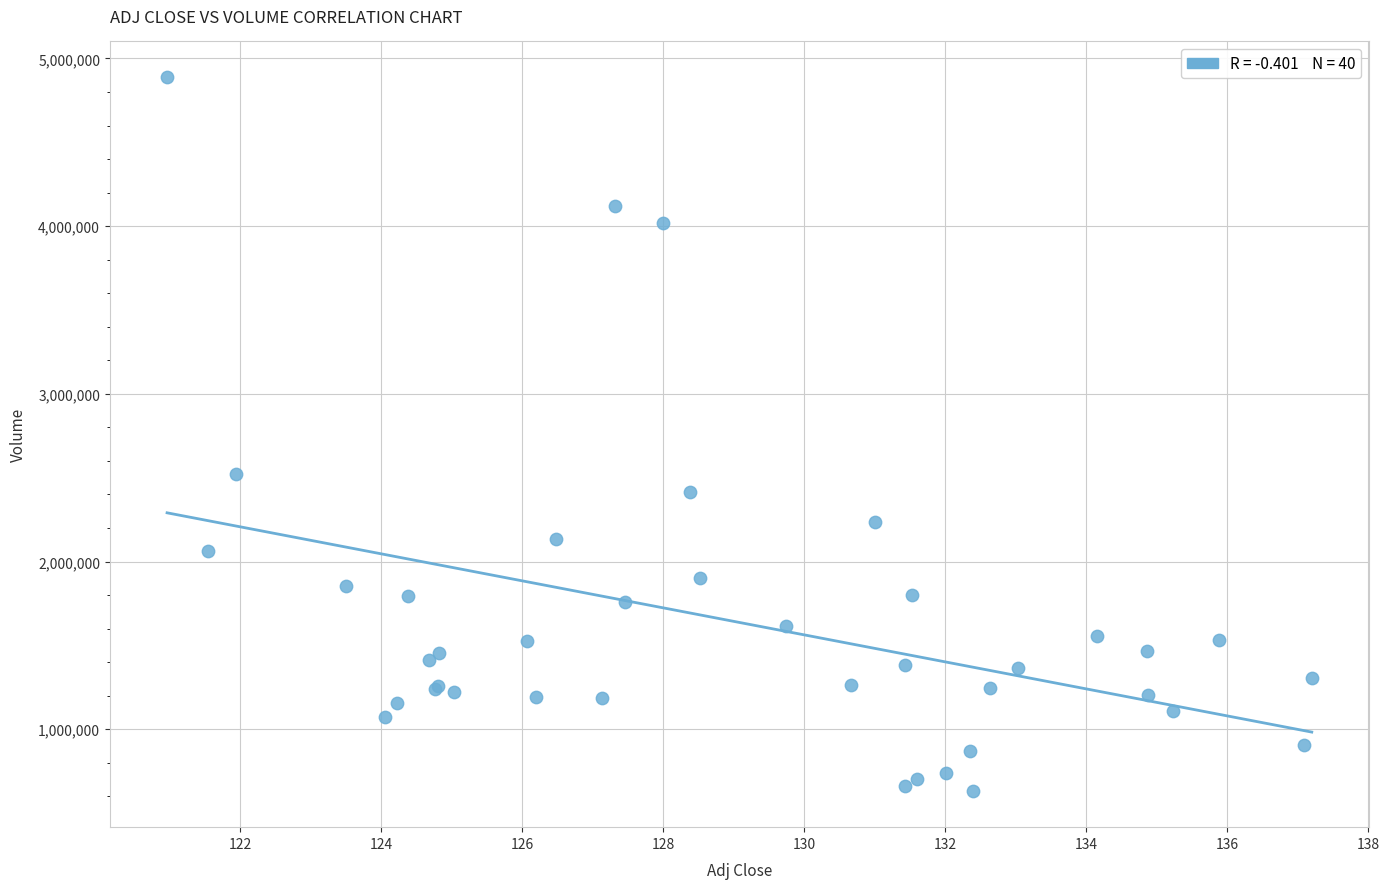

What Y value in the scatter plot is closest to 2758850?

2522200